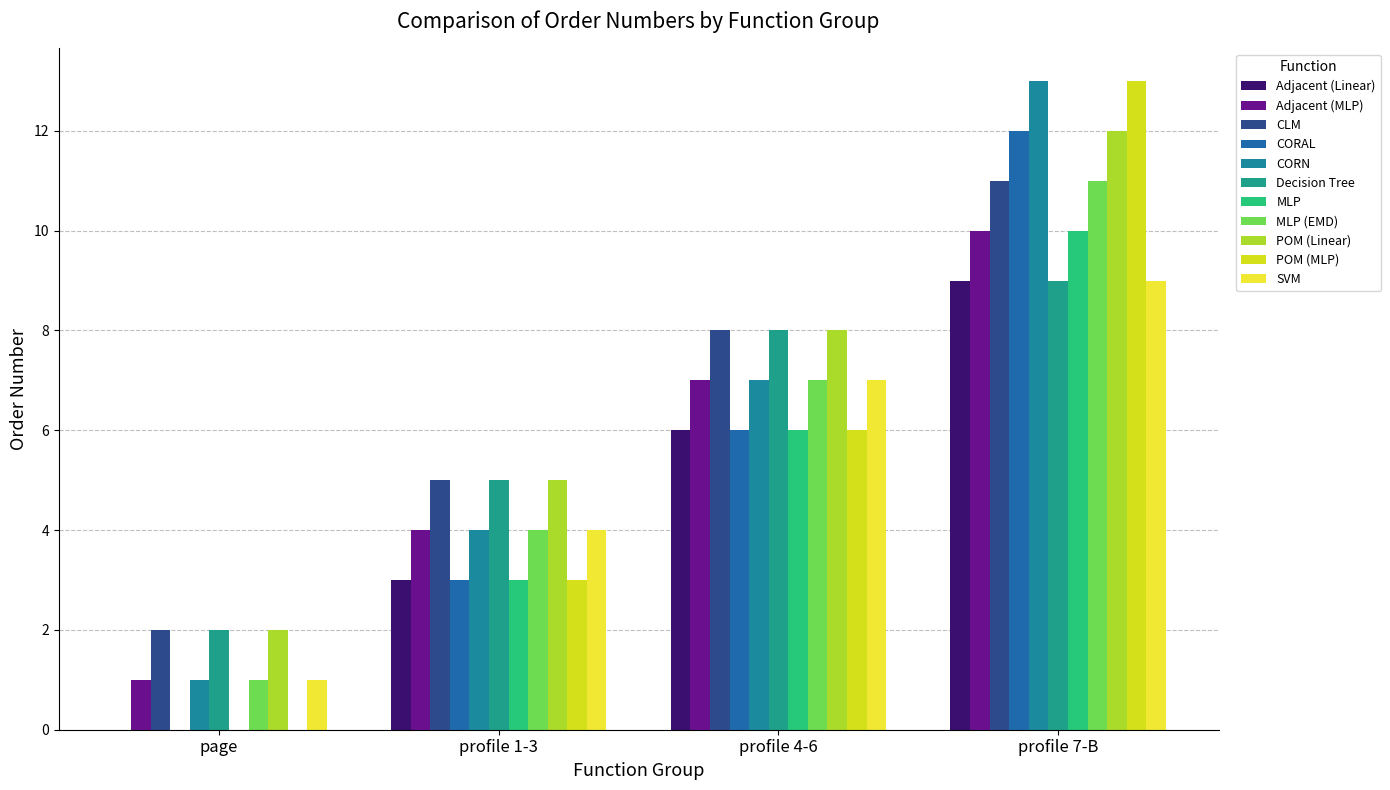

What are all the series names shown in the legend?

Adjacent (Linear), Adjacent (MLP), CLM, CORAL, CORN, Decision Tree, MLP, MLP (EMD), POM (Linear), POM (MLP), SVM